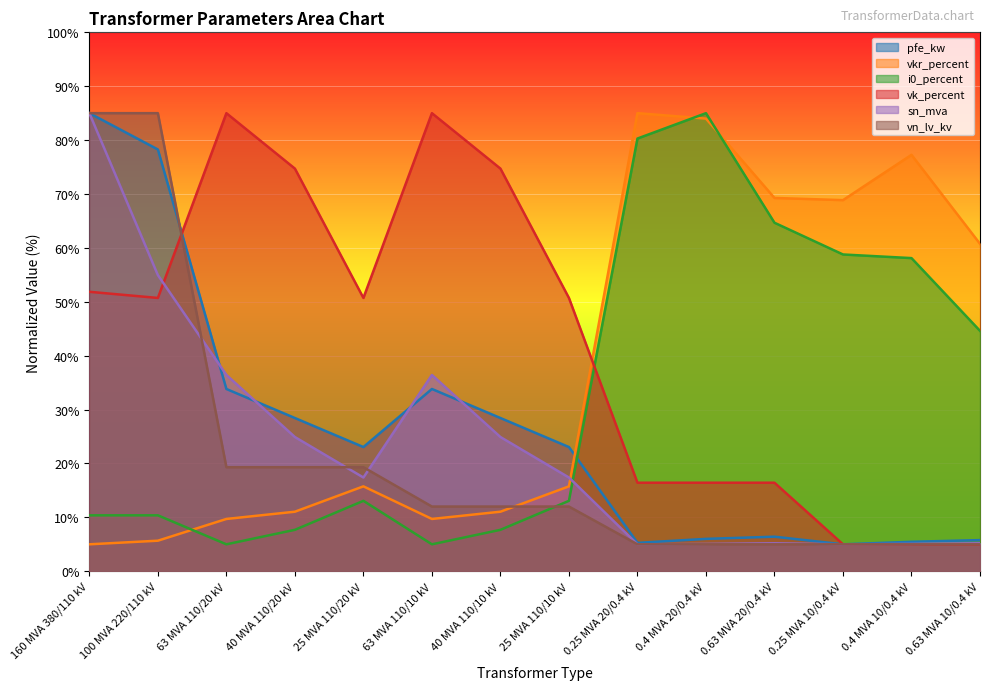

True or false: sn_mva has more than 1 interior local peaks.

True